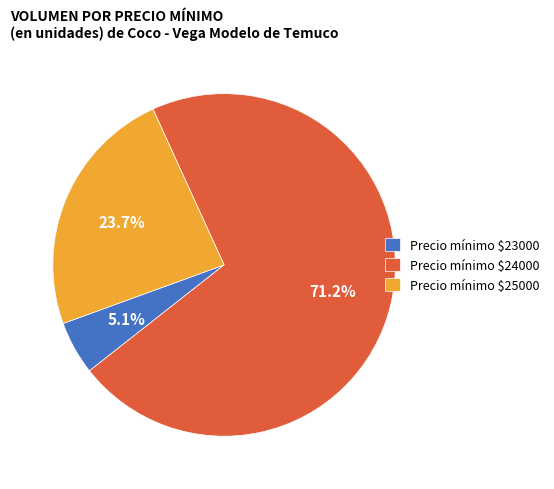

Which category has the biggest portion of the pie?

Precio mínimo $24000